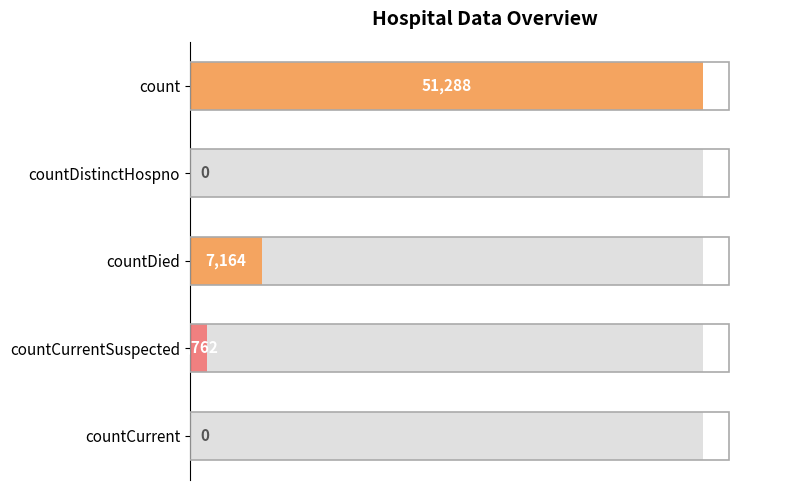

Count the number of categories in the chart.

5